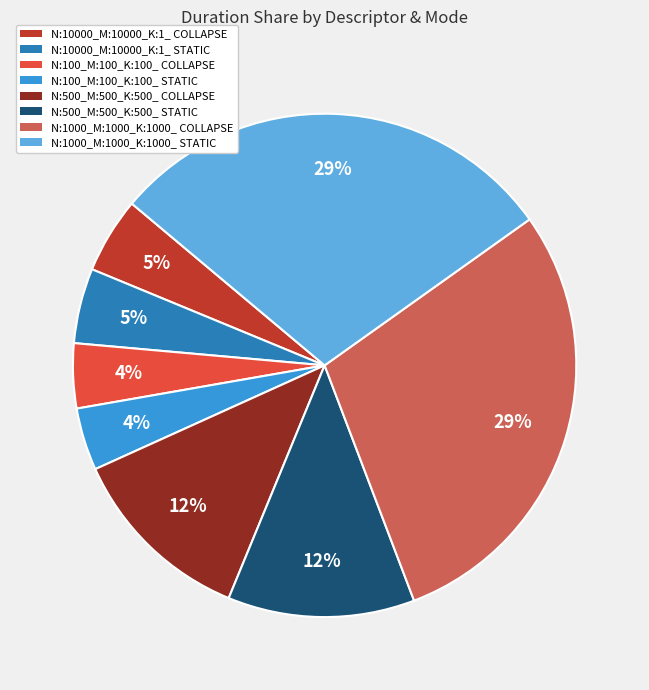

How many slices are in this pie chart?

8